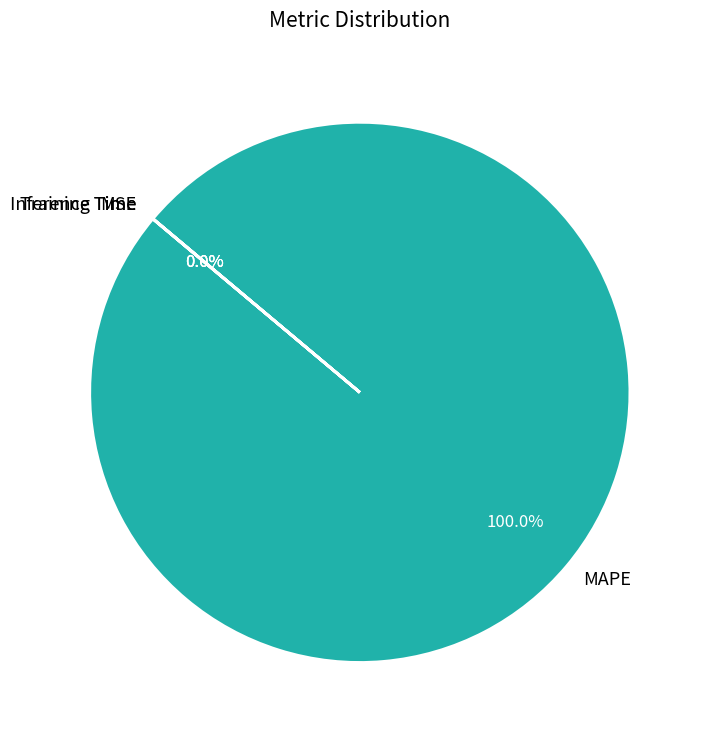

Which slice represents more than half of the pie?

MAPE